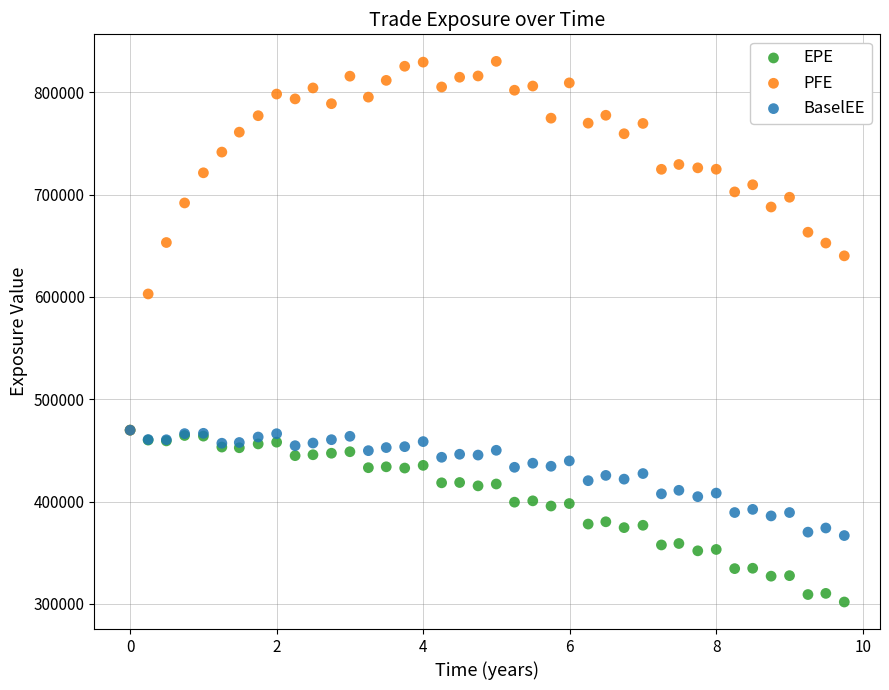

Across all series, what Y value is closest to 566022?

602900